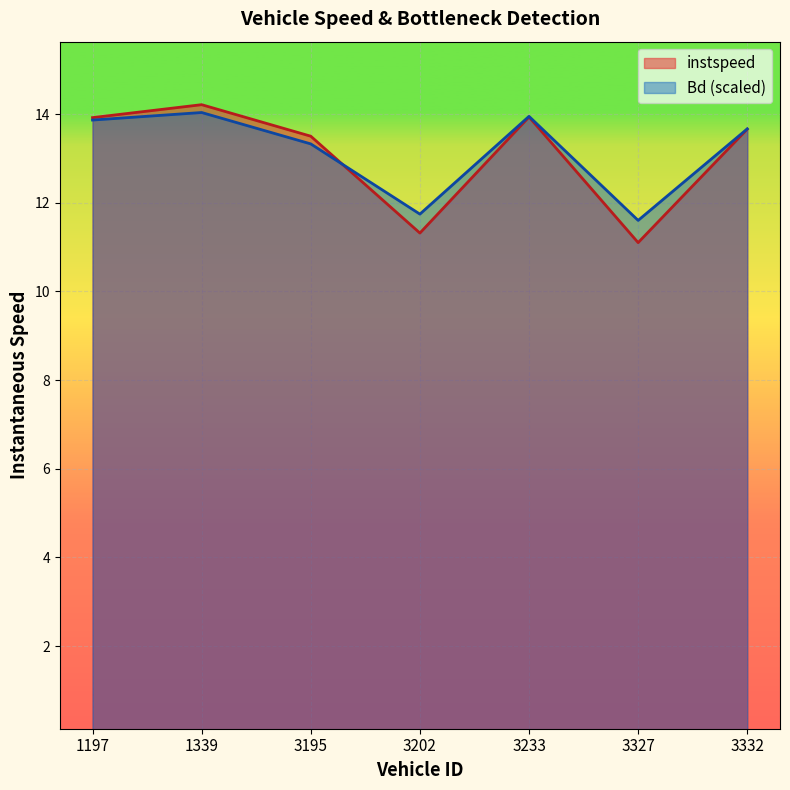

At which category is the sum across all series the highest?

1339